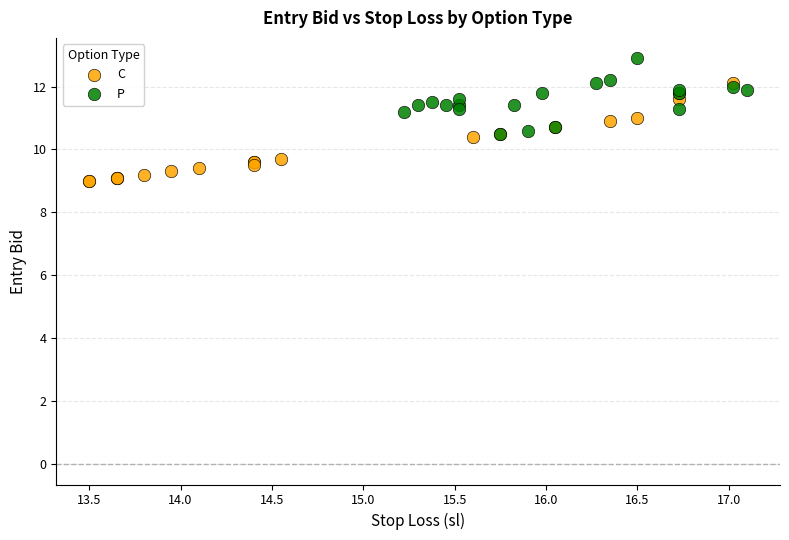

Which series contains the lowest Y value?

C